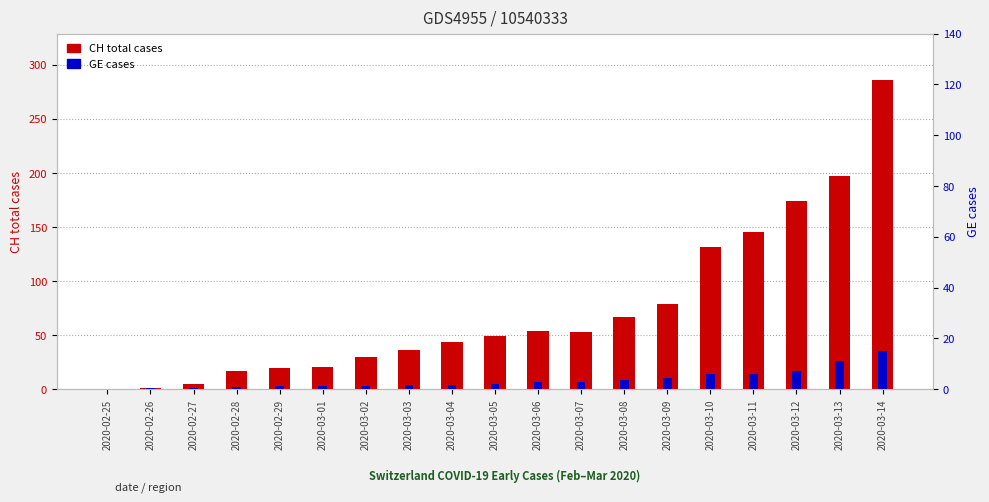

How many positive values does the GE cases series have?

18